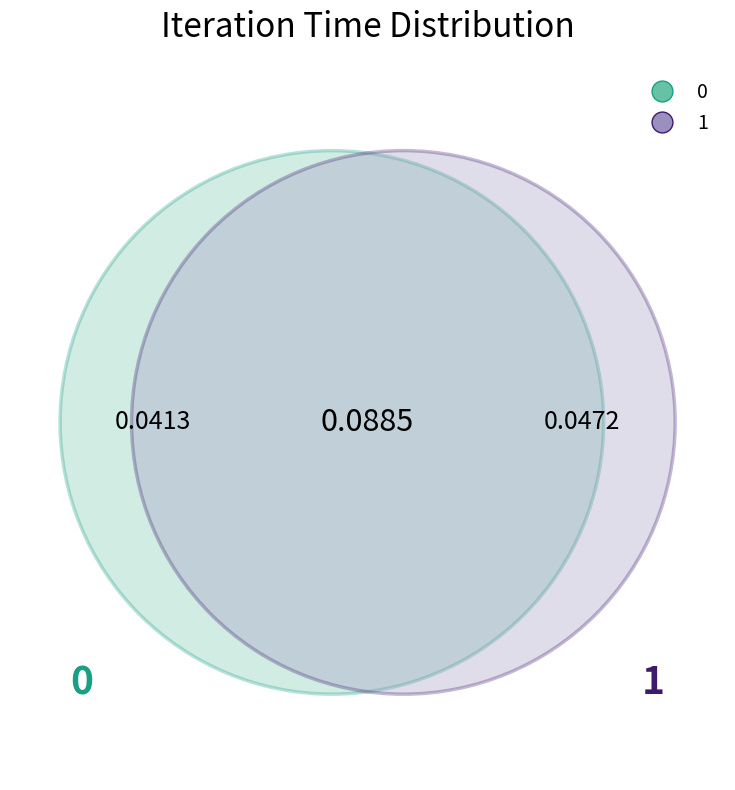

Which category has the biggest portion of the pie?

1